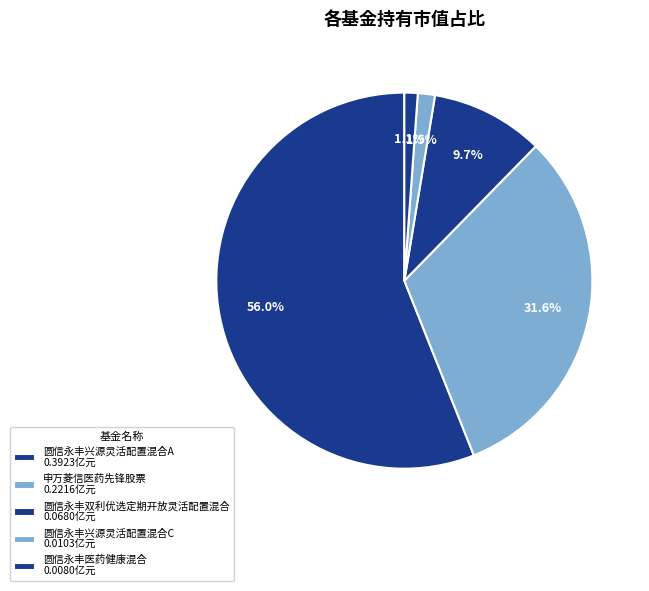

Count the number of slices in the pie.

5